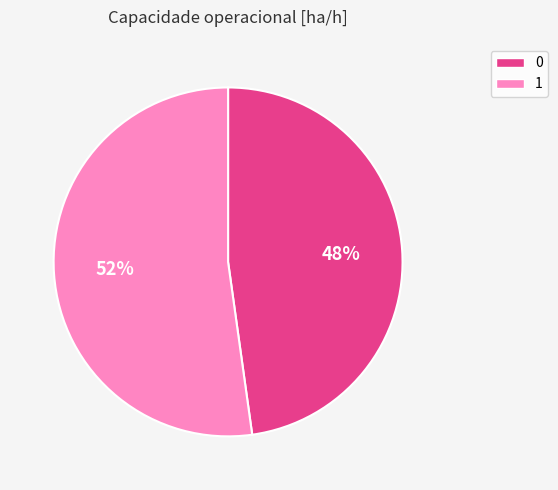

How many slices are in this pie chart?

2